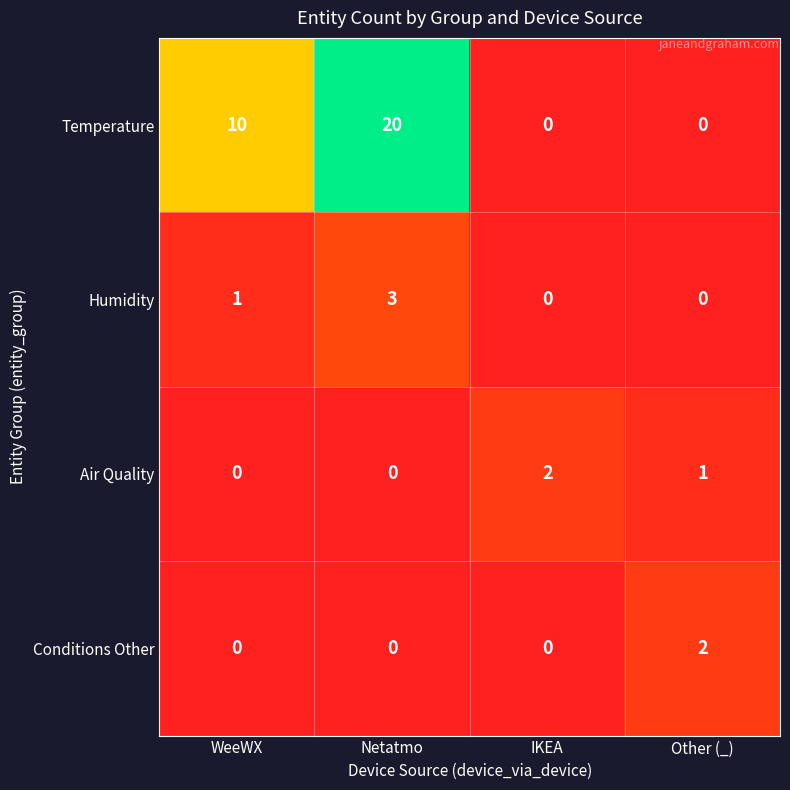

What is the sum of all Temperature values?

30